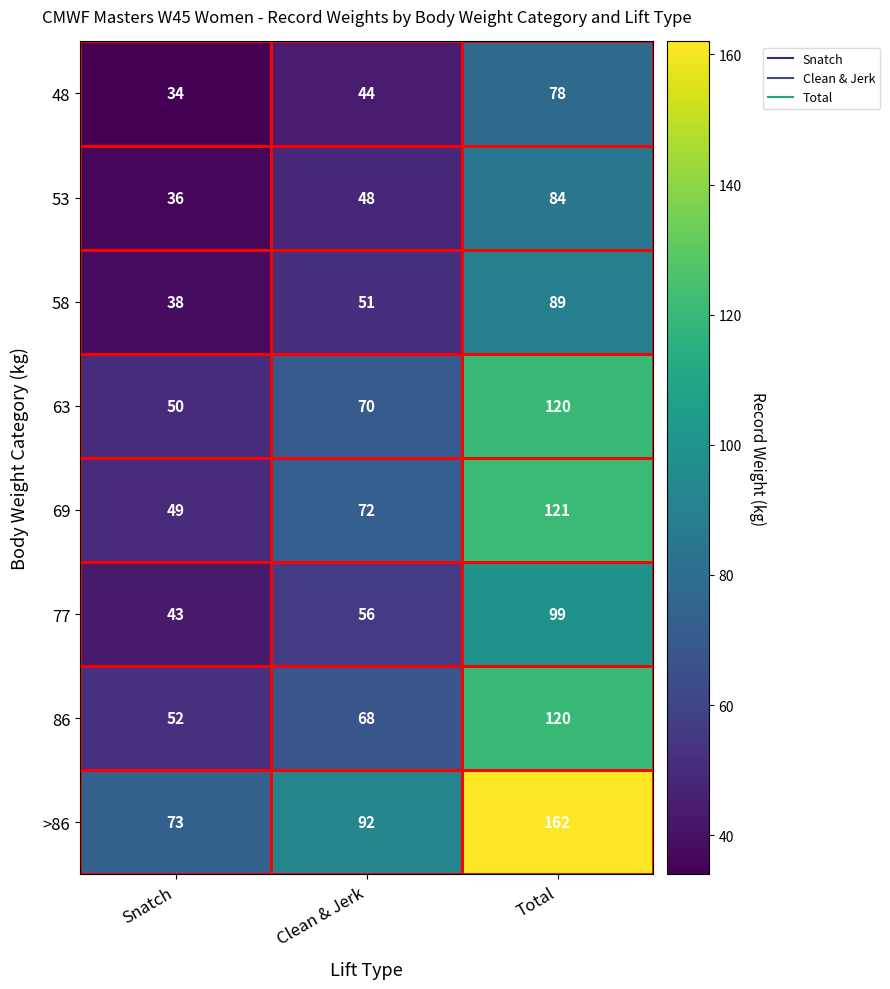

At which label is 48 closest to 56?

Clean & Jerk